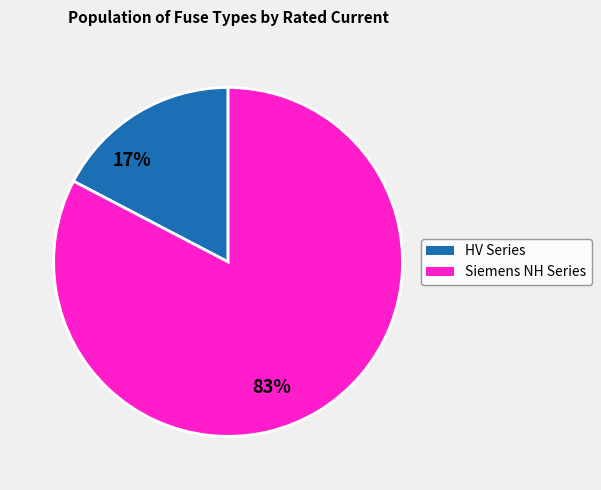

Does HV 31.5A account for over 50% of the chart?

No